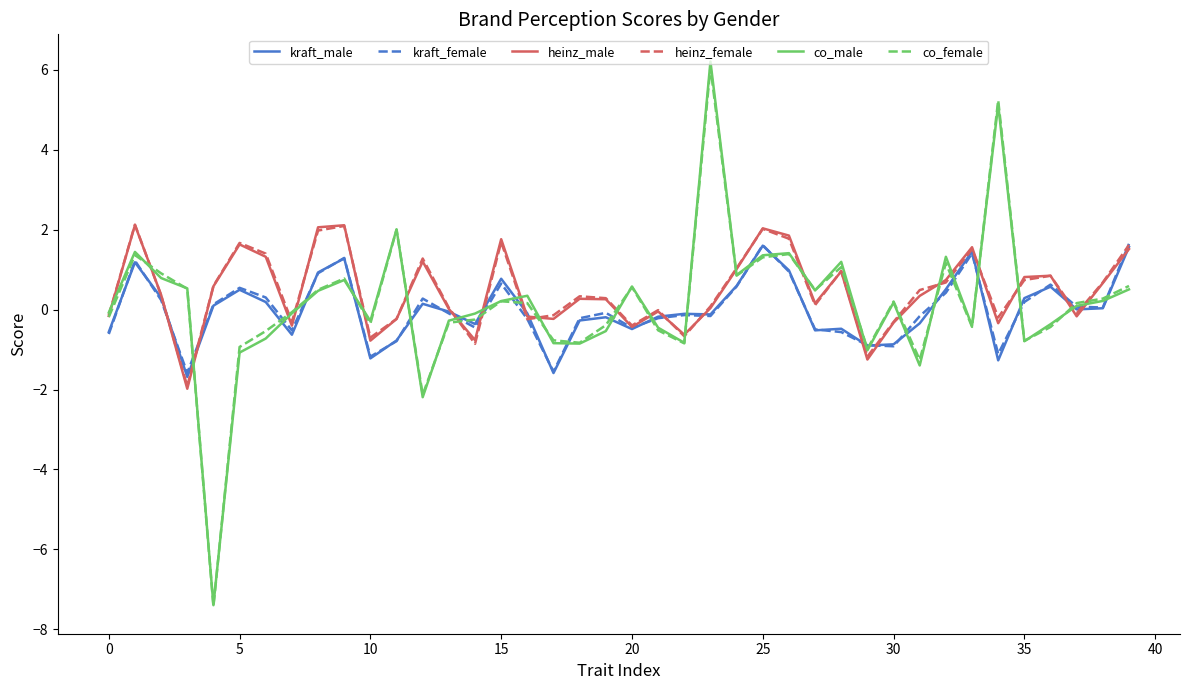

Which series has the widest spread of values?

co_male